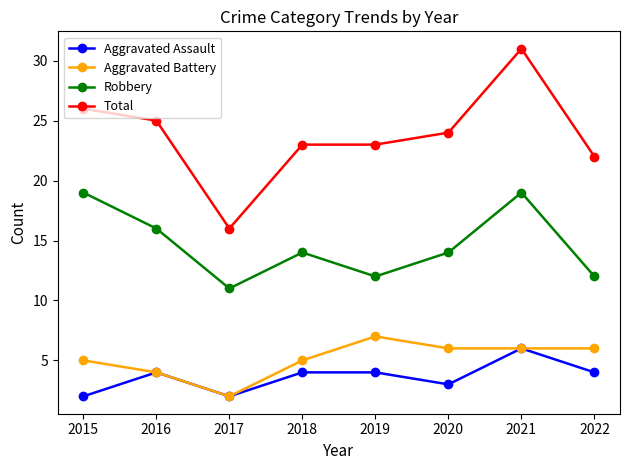

Which series has the largest total across all categories?

Total